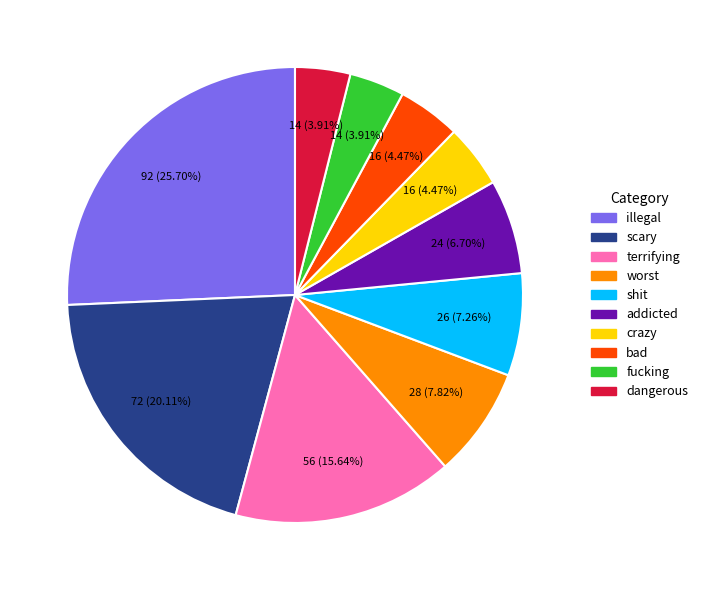

Which slice is the largest?

illegal